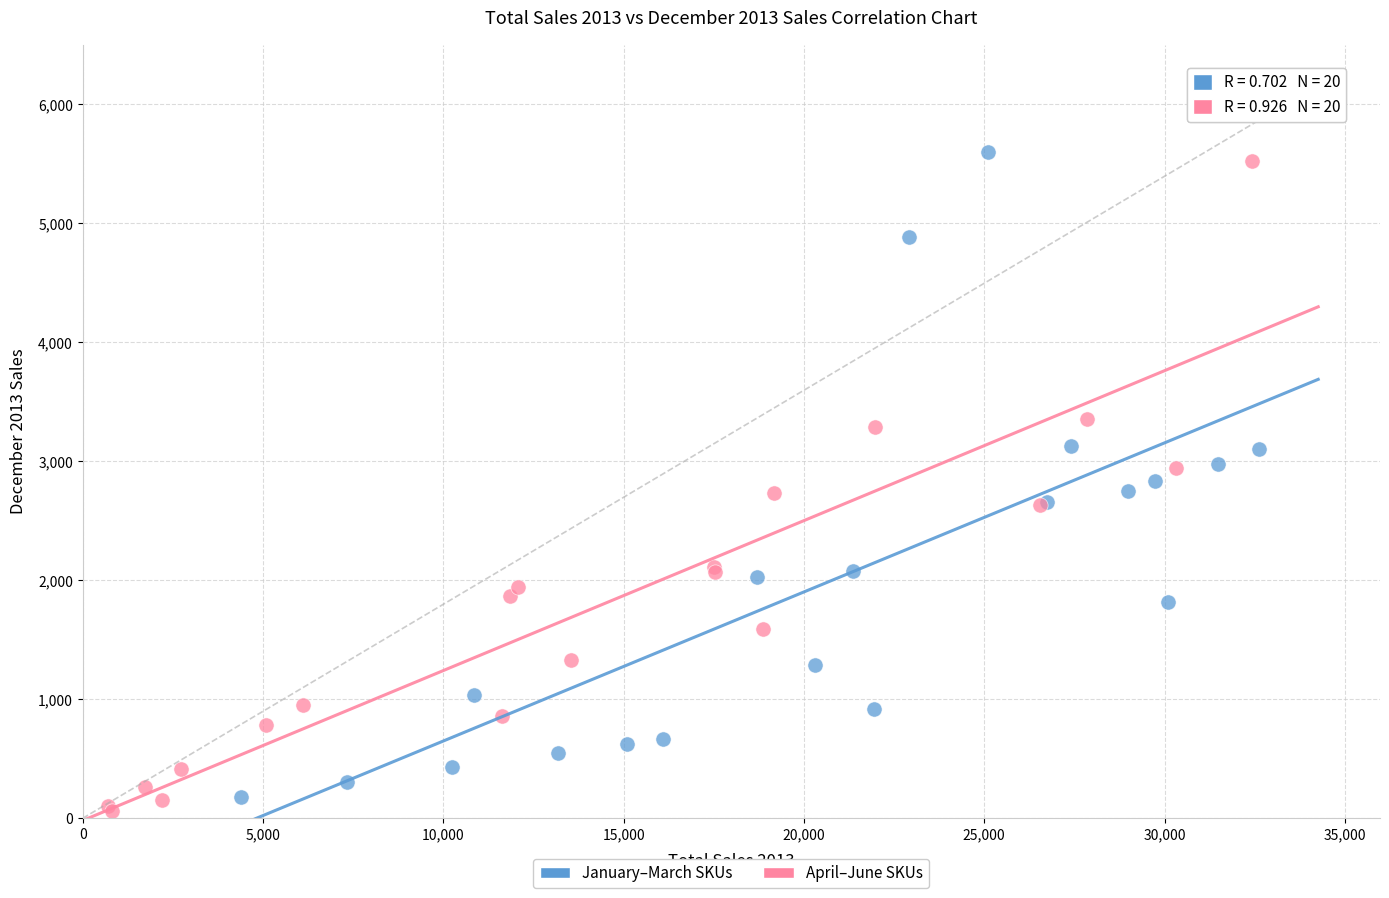

What are all the series names shown in the legend?

January–March SKUs, April–June SKUs